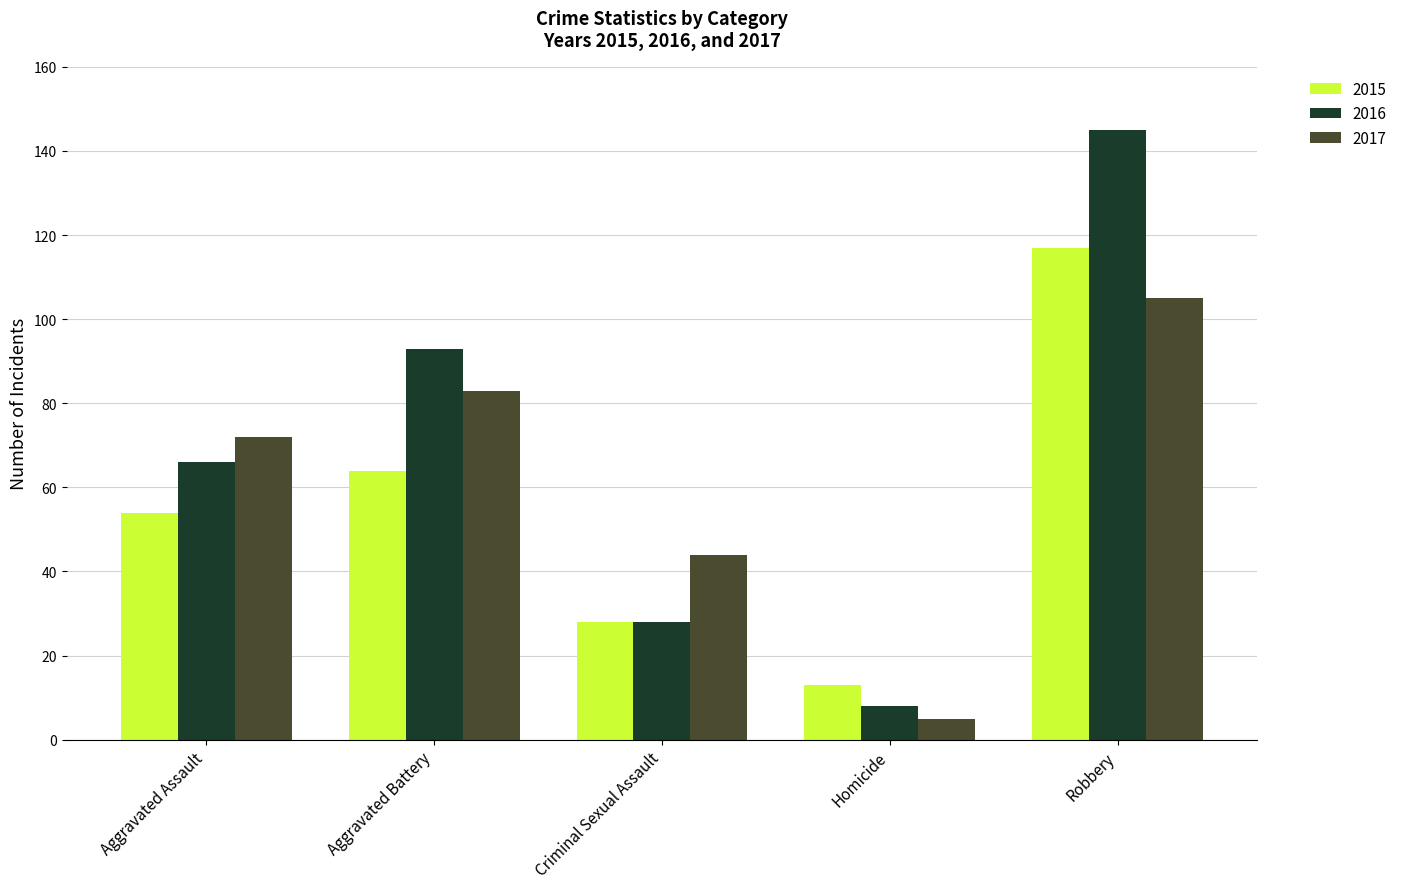

Reading right to left, what are all the values shown in this chart?

2015: Robbery=117	Homicide=13	Criminal Sexual Assault=28	Aggravated Battery=64	Aggravated Assault=54
2016: Robbery=145	Homicide=8	Criminal Sexual Assault=28	Aggravated Battery=93	Aggravated Assault=66
2017: Robbery=105	Homicide=5	Criminal Sexual Assault=44	Aggravated Battery=83	Aggravated Assault=72